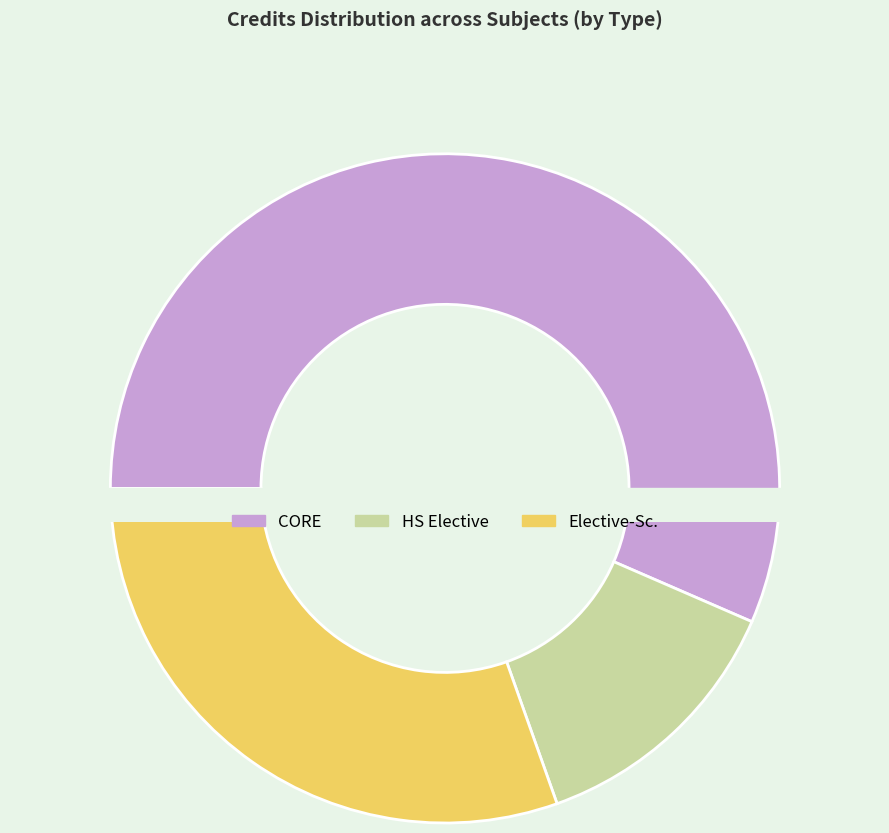

Reading right to left, extract all data points from this chart.

6	8	6	3	6	8	3	6